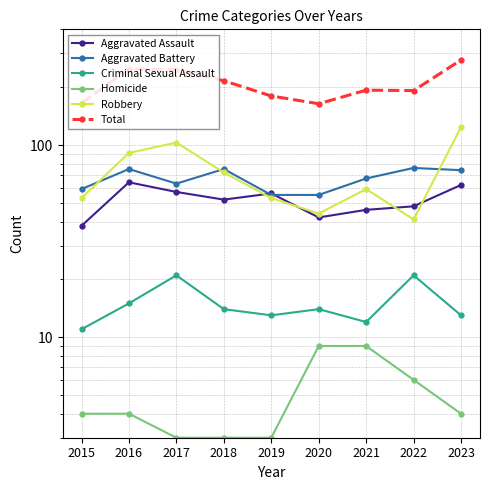

Reading left to right, what are all the values shown in this chart?

Aggravated Assault: 38	64	57	52	56	42	46	48	62
Aggravated Battery: 59	75	63	75	55	55	67	76	74
Criminal Sexual Assault: 11	15	21	14	13	14	12	21	13
Homicide: 4	4	3	3	3	9	9	6	4
Robbery: 53	91	103	72	53	44	59	41	124
Total: 165	249	247	216	180	164	193	192	277